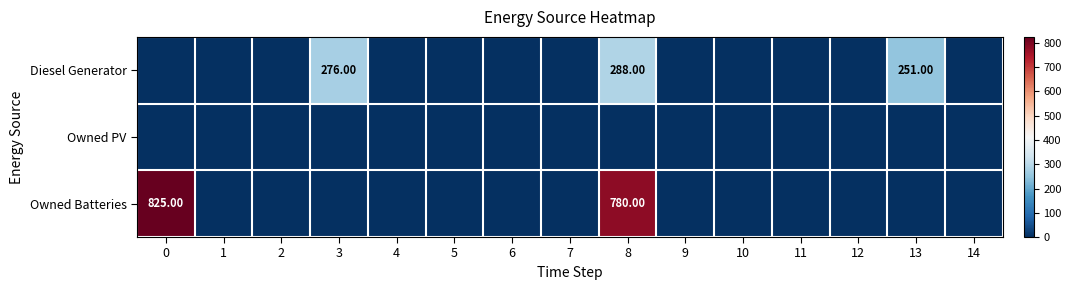

At which category is the sum across all series the highest?

8